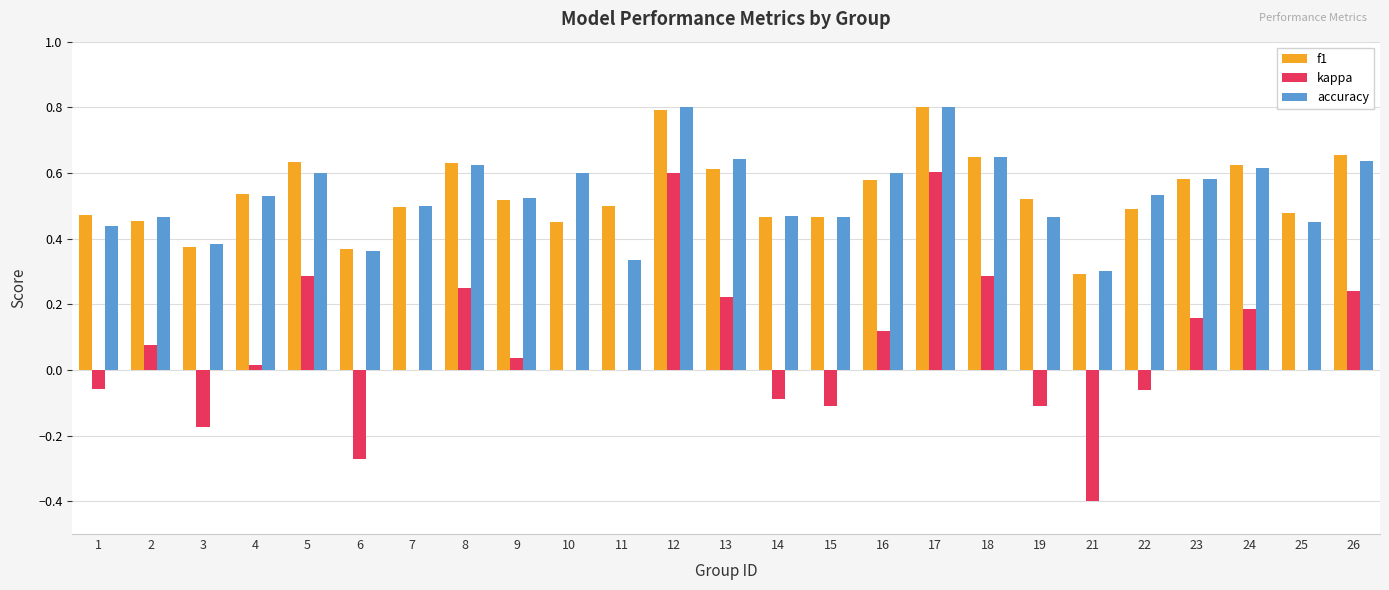

What is the sum of all f1 values?

13.4